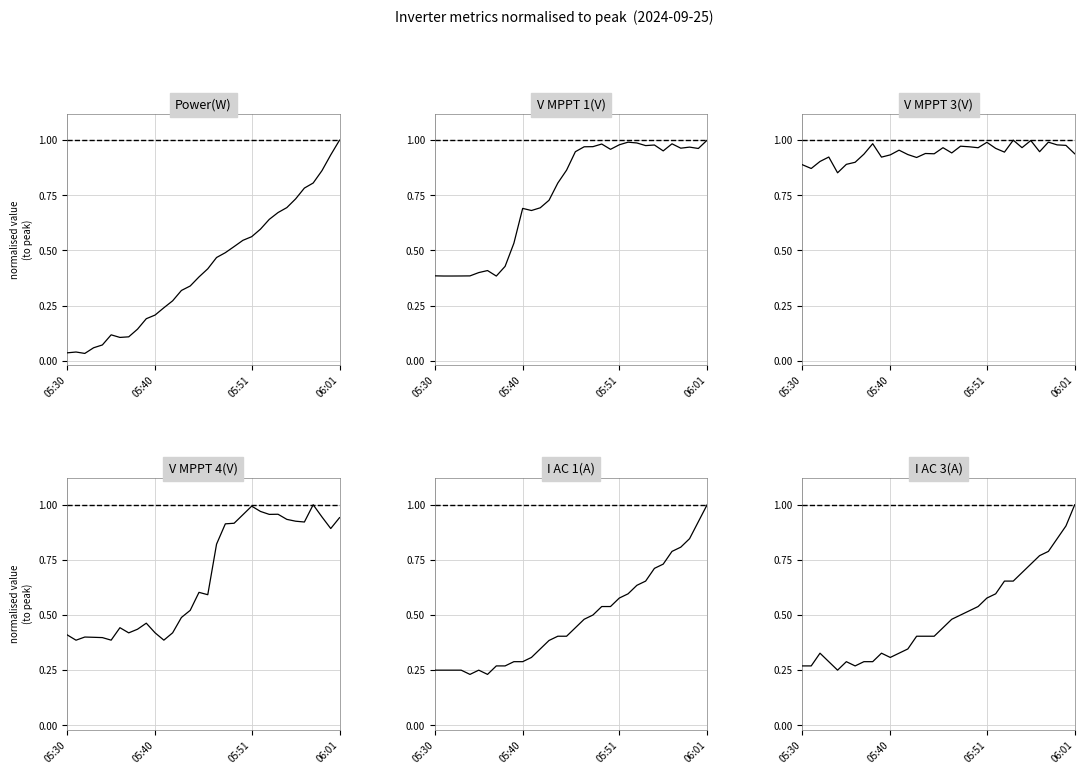

In Power(W), how many points are higher than both neighbors (excluding endpoints)?

2